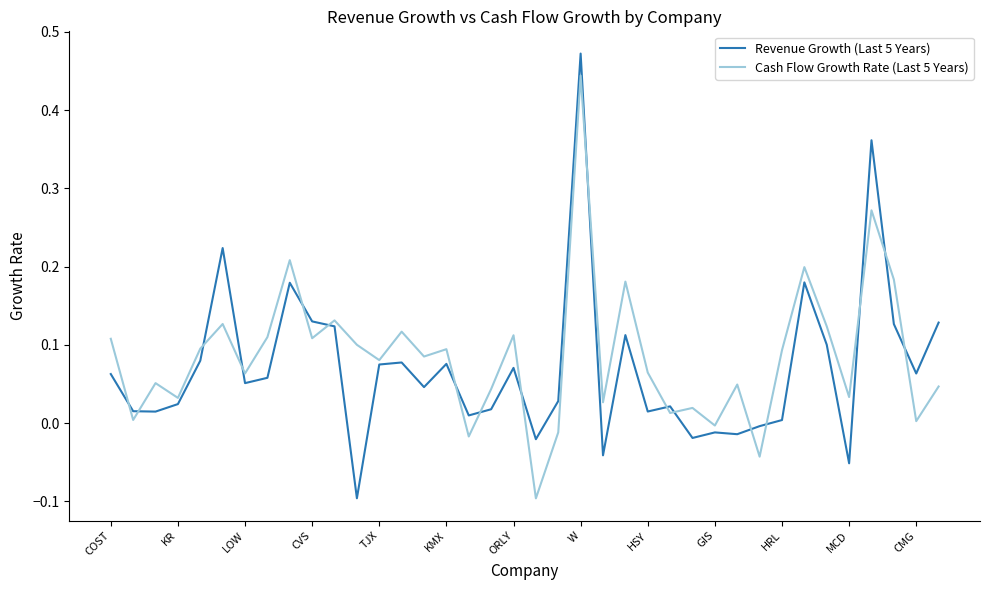

Which series has the largest range (max minus min)?

Revenue Growth (Last 5 Years)